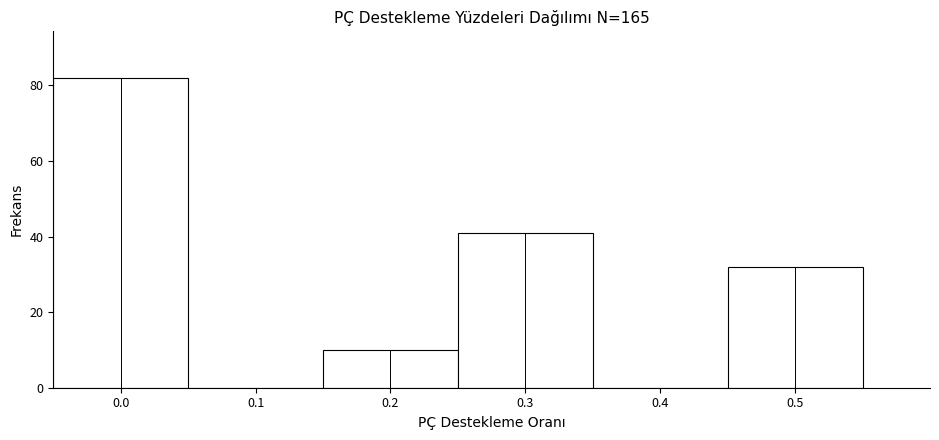

How tall is the bar that spans 0.15 to 0.25 on the x-axis? The values are not printed on the chart, so give them approximately, as read against the axis.

10